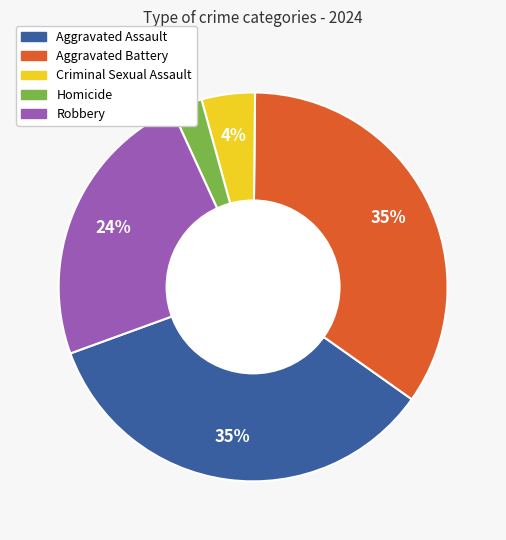

To the nearest percent, what is the difference between the largest and smallest slice percentages?

32%